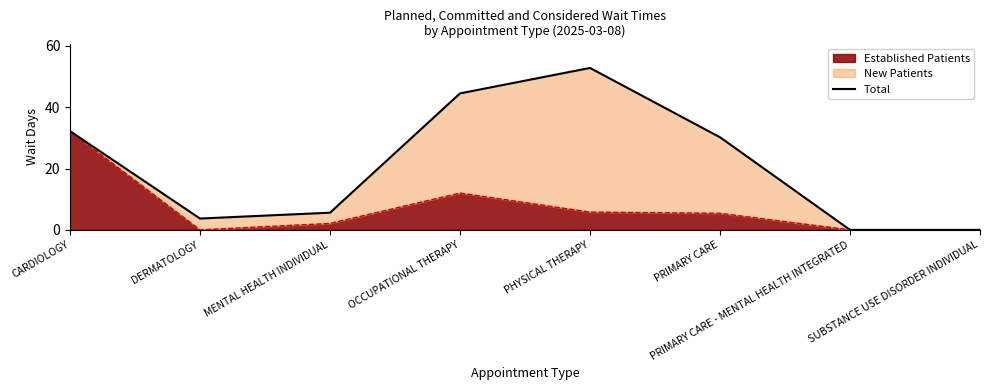

Which category has the highest value across all series?

PHYSICAL THERAPY